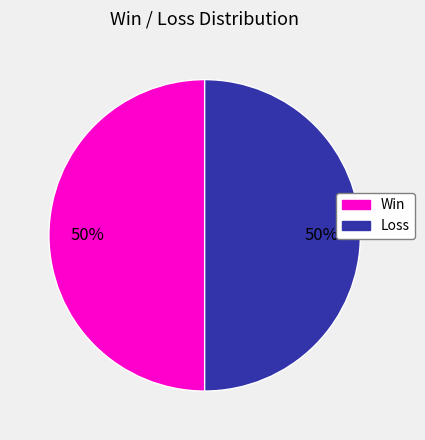

To the nearest percent, what is the average slice percentage?

50%